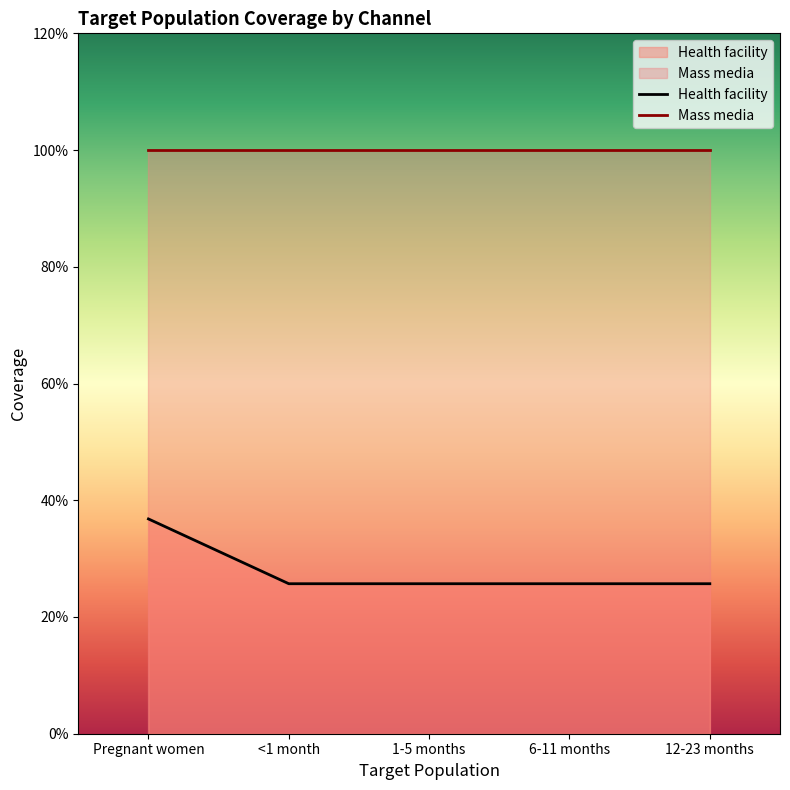

True or false: the data shows 0.3 at <1 month.

True